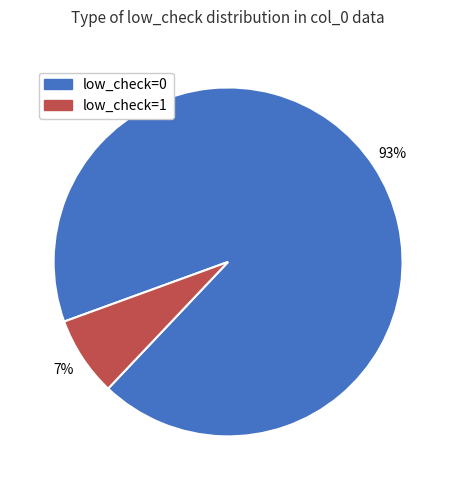

Does low_check=1 account for over 50% of the chart?

No